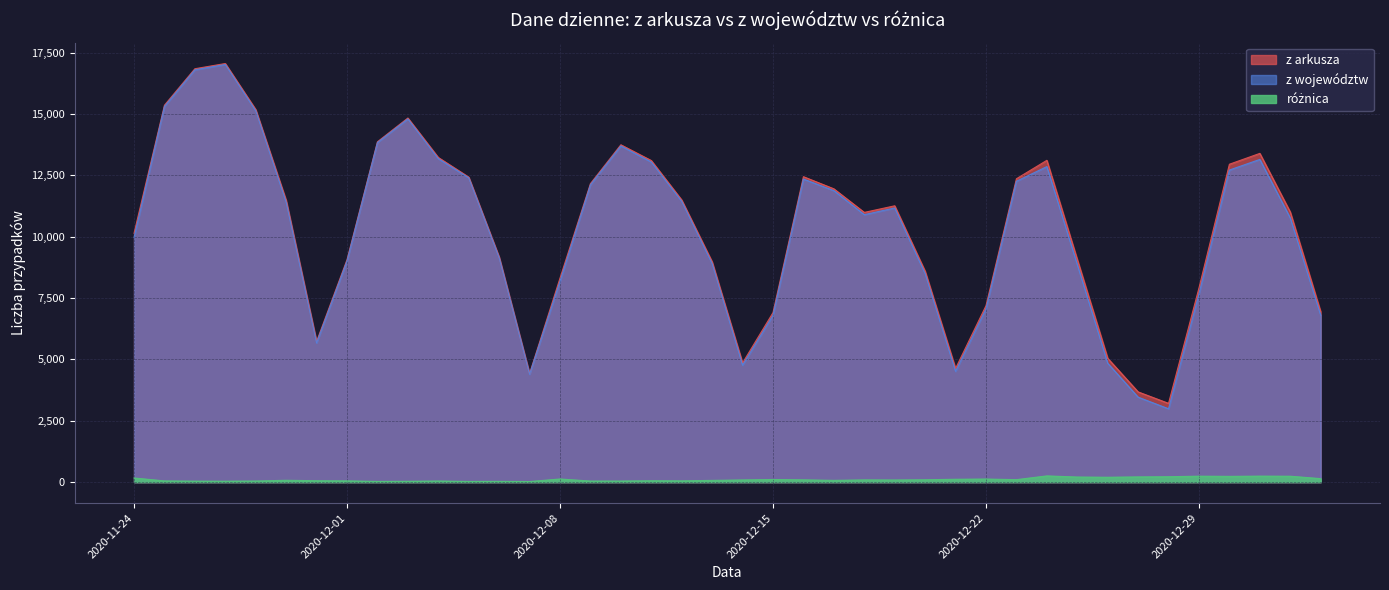

Where does the różnica series first go above 90?

2020-11-24